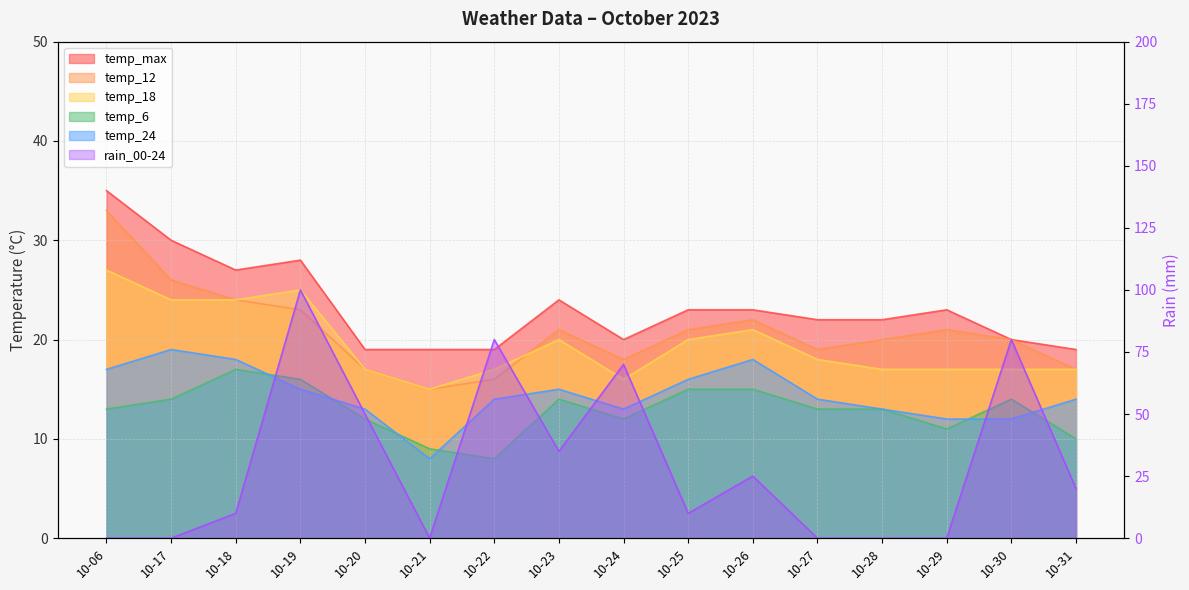

What is the total value across all series at 10-27?

86